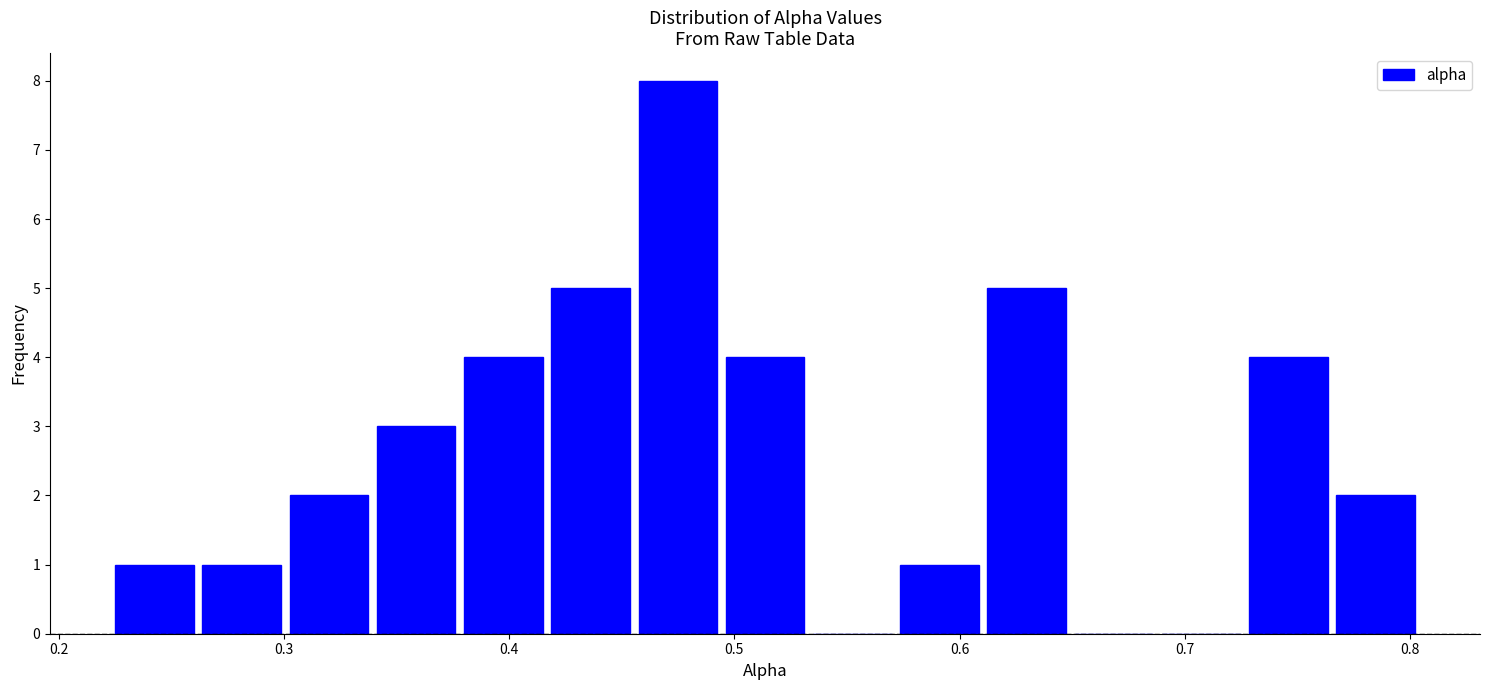

Read against the x-axis, roughly where is the centre of the tallest bar?

0.47